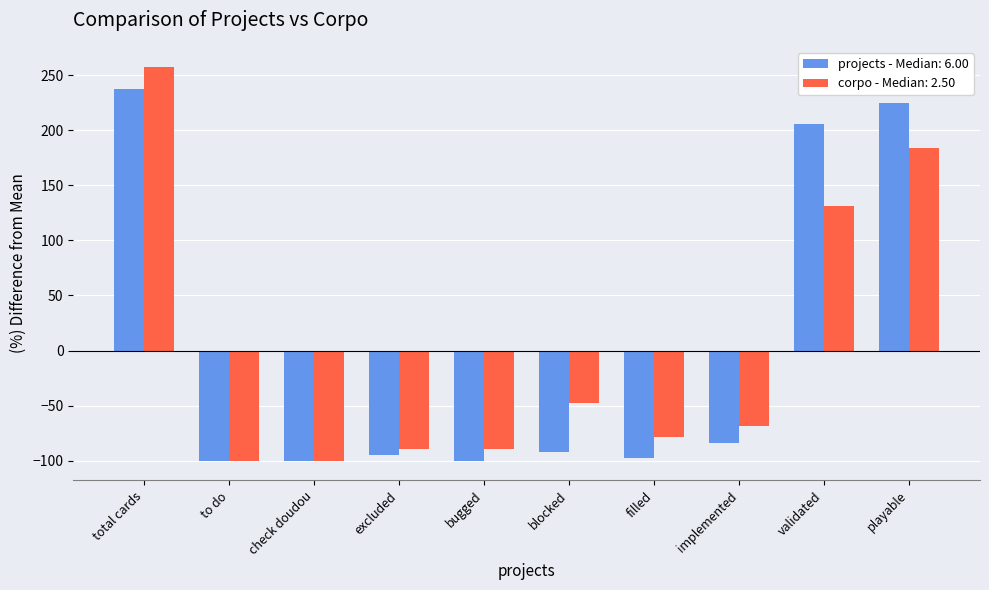

How many positive values does the corpo - Median: 2.50 series have?

3